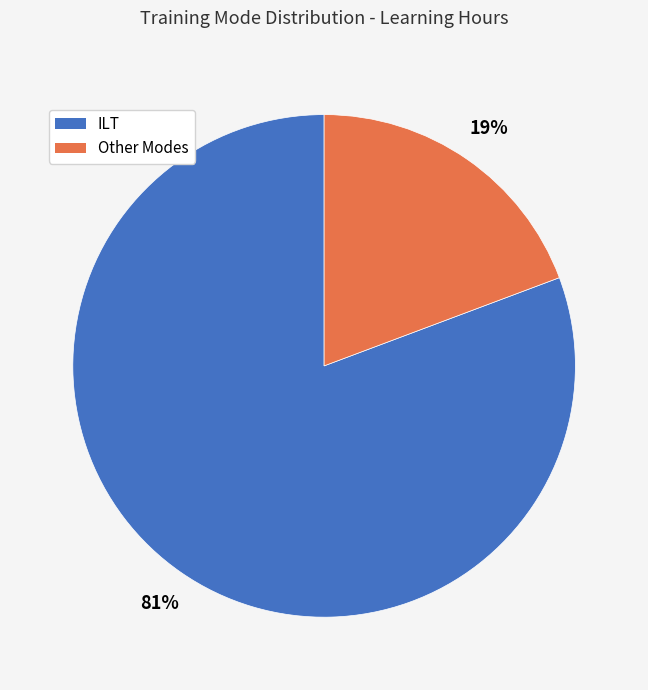

Count the number of slices in the pie.

2